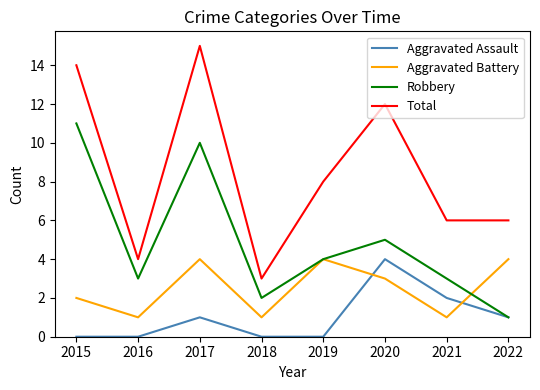

List the series in order of their overall mean, lowest first.

Aggravated Assault, Aggravated Battery, Robbery, Total